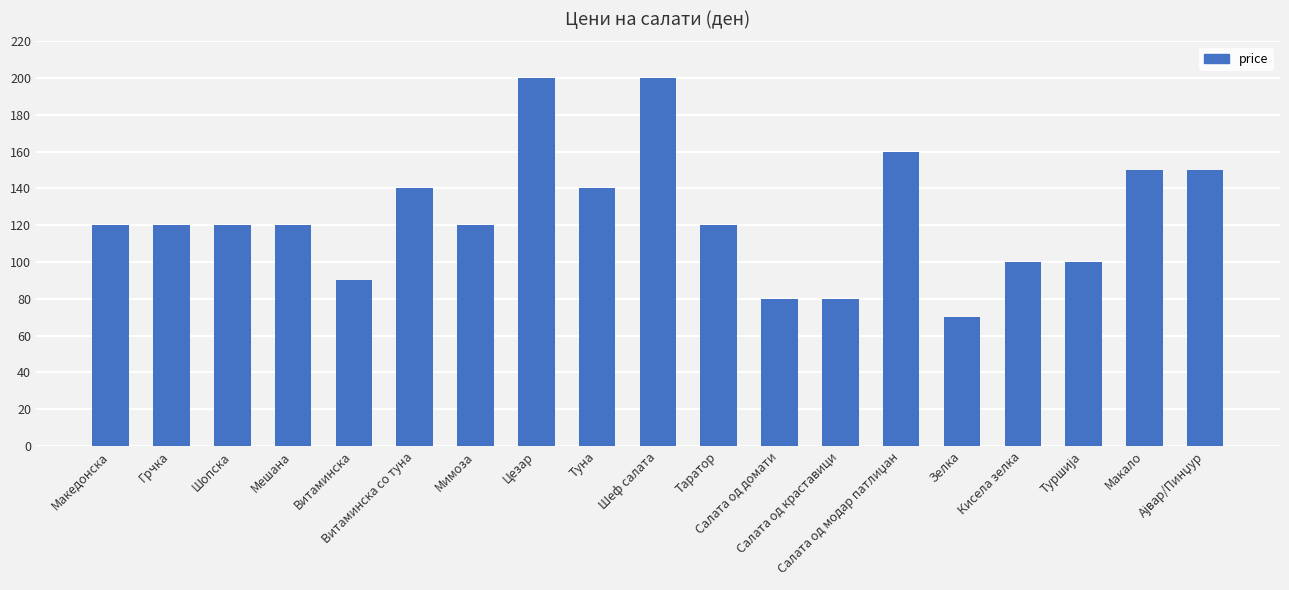

How many distinct data groups are displayed?

1